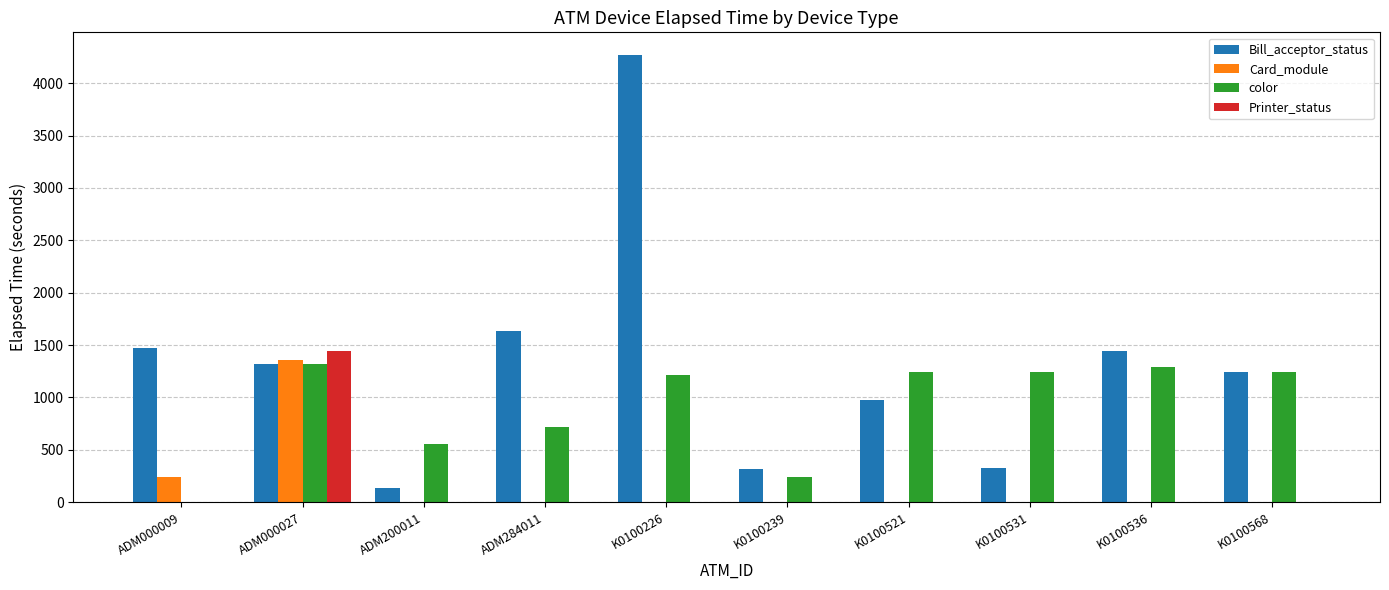

The Card_module series shows -605 at ADM284011. True or false?

False